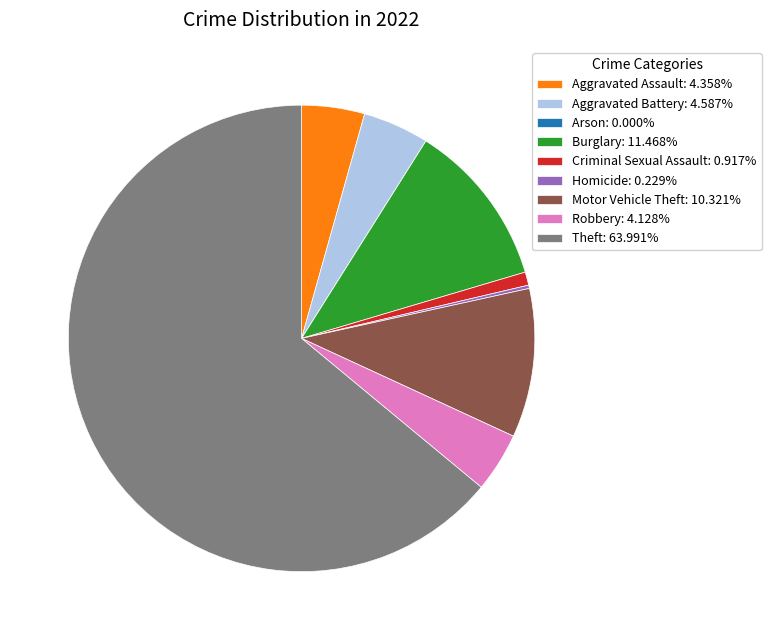

Is there a majority slice in this chart?

Yes